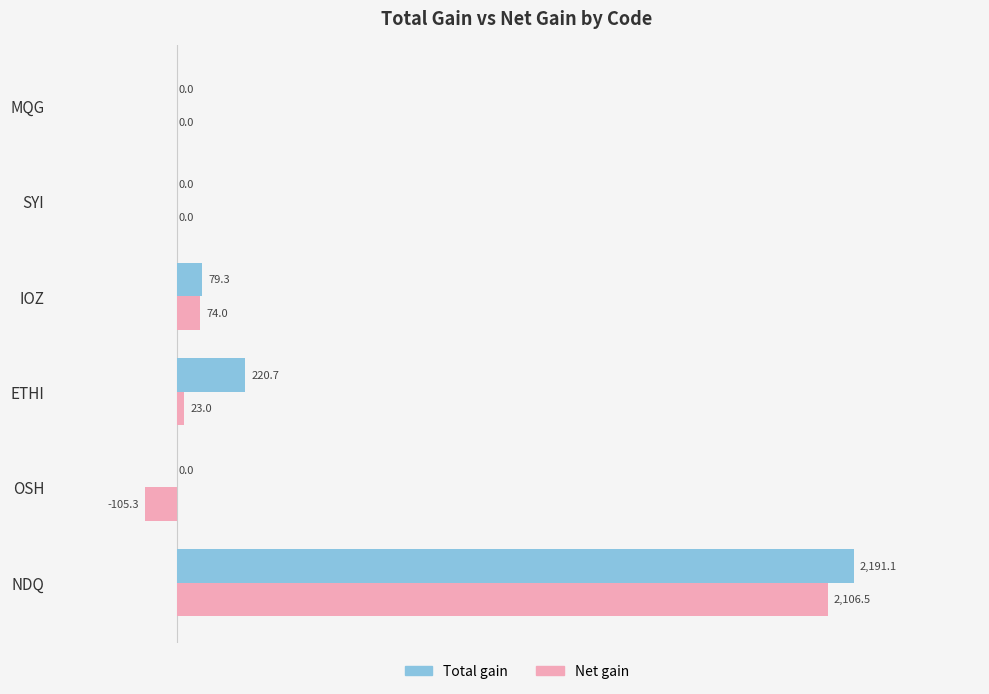

At which category is the sum across all series the highest?

NDQ